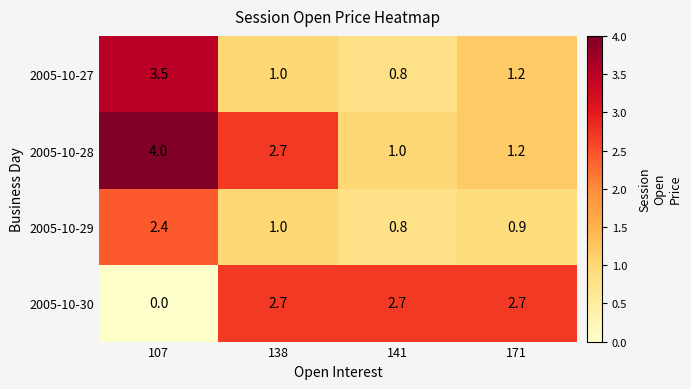

The 2005-10-27 series shows 1.0 at 107. True or false?

False